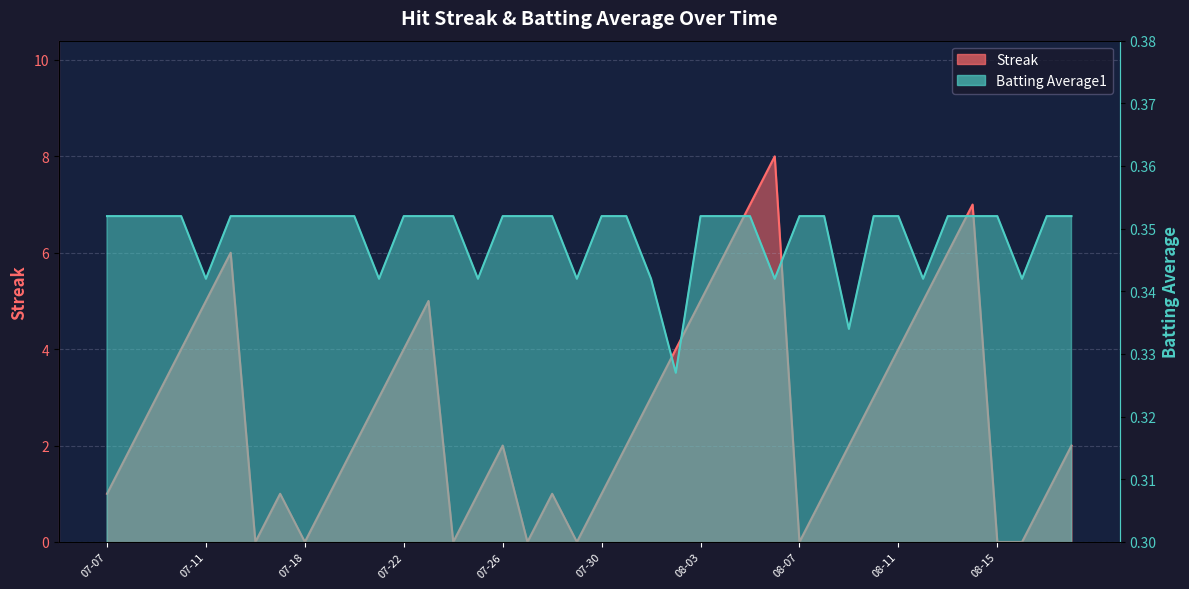

Which series has the widest spread of values?

Streak